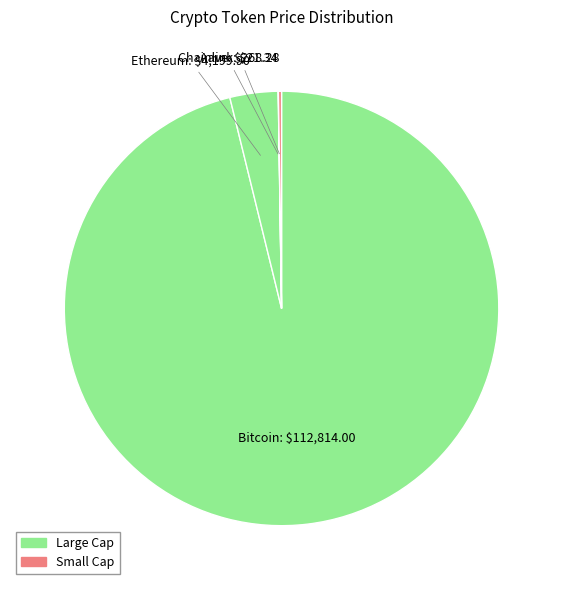

True or false: Bitcoin accounts for 96% of the total.

True